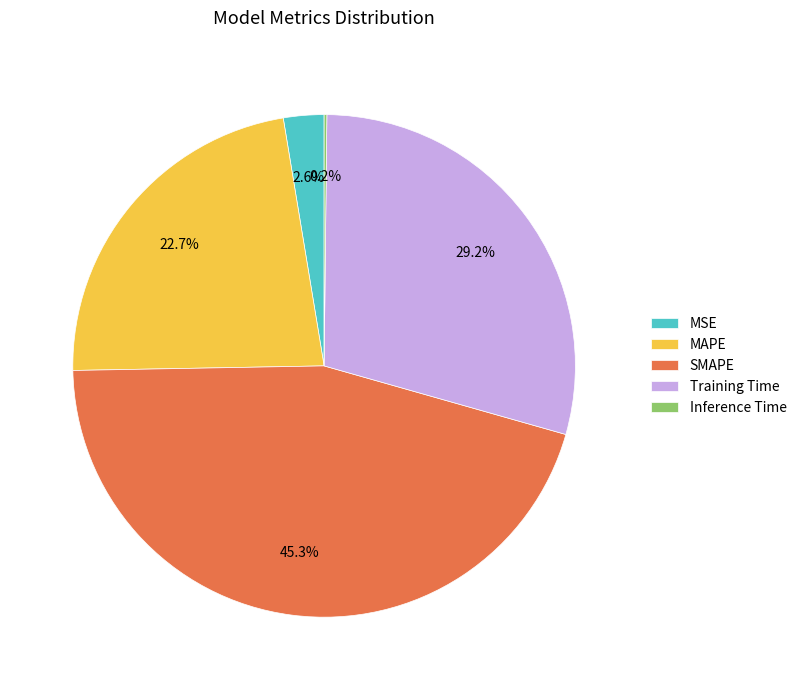

Which slice is the largest?

SMAPE